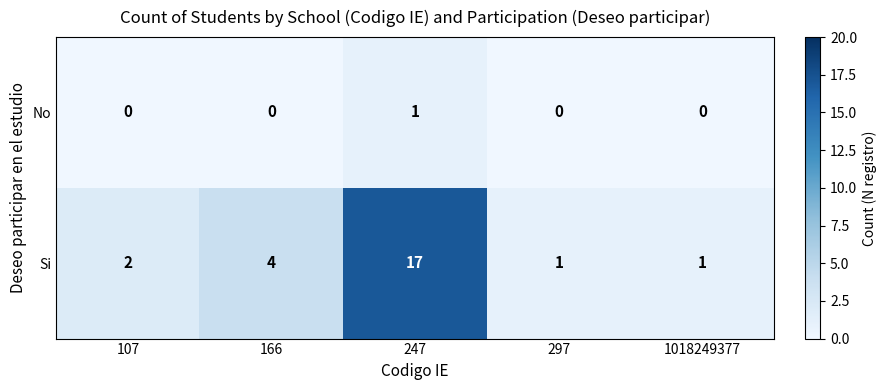

Between 107 and 1018249377, which series saw the biggest shift?

Si